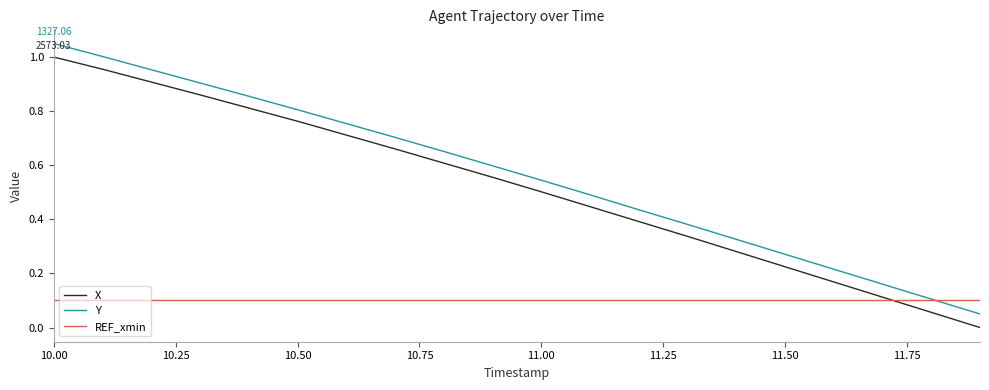

List the series in order of their peak value, lowest first.

REF_xmin, X, Y